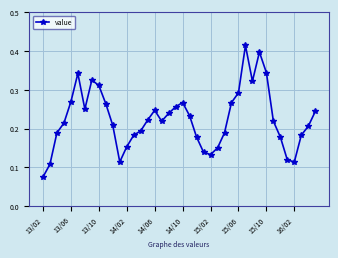

How many interior local valleys (lower than both neighbors) does the data have?

6